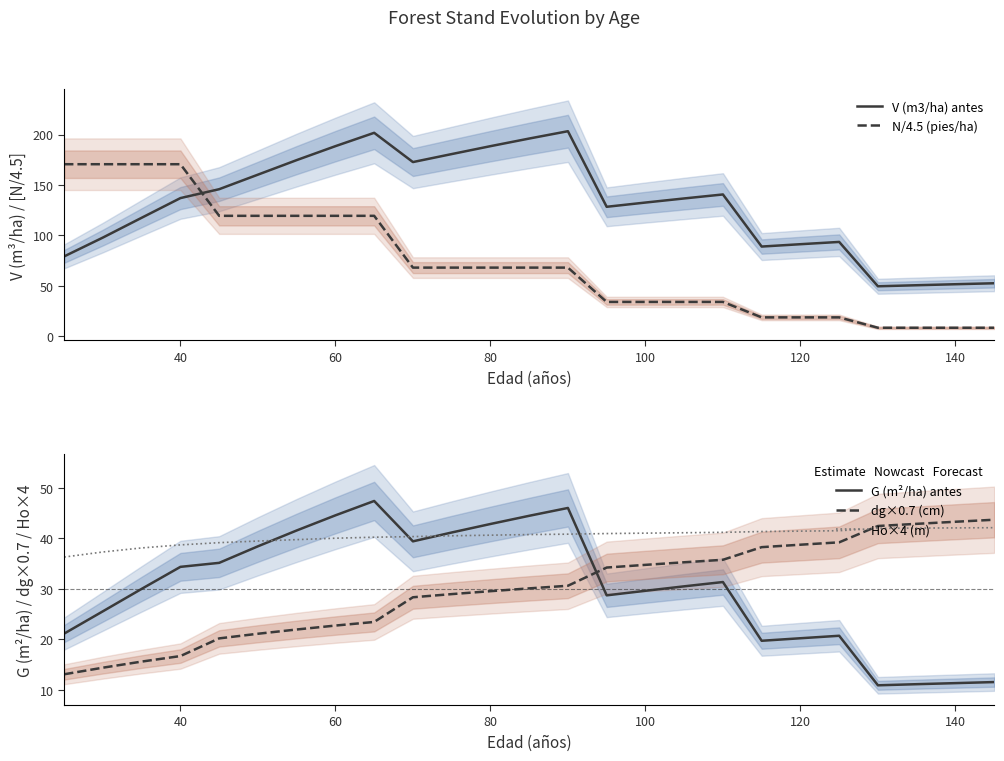

What are all the series names shown in the legend?

V (m3/ha) antes, N/4.5 (pies/ha), G (m²/ha) antes, dg×0.7 (cm), Ho×4 (m)